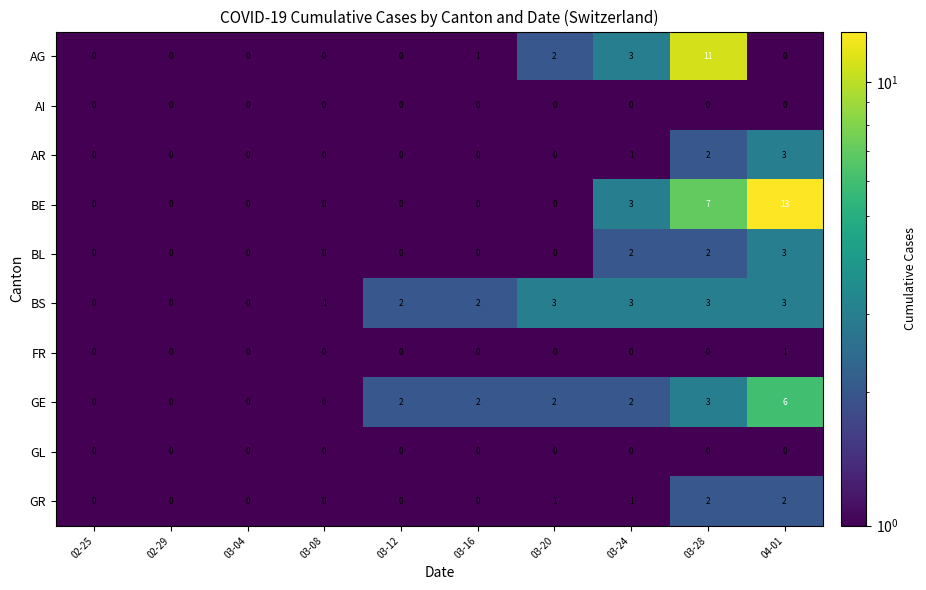

At which category is the sum across all series the highest?

04-01